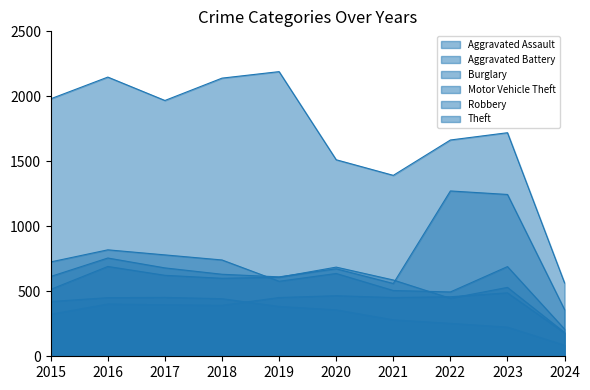

What is the value of the Motor Vehicle Theft point at the 1st from the left?

614